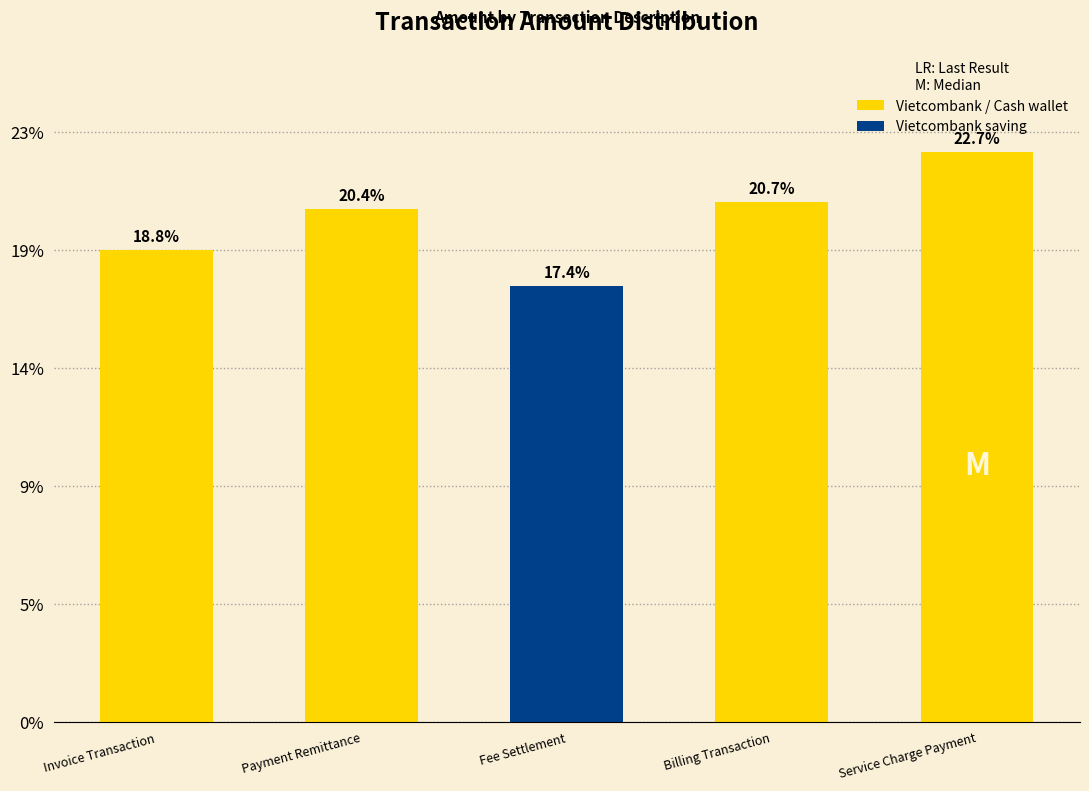

What is the ratio of the value at Fee Settlement to the value at Invoice Transaction?

0.9